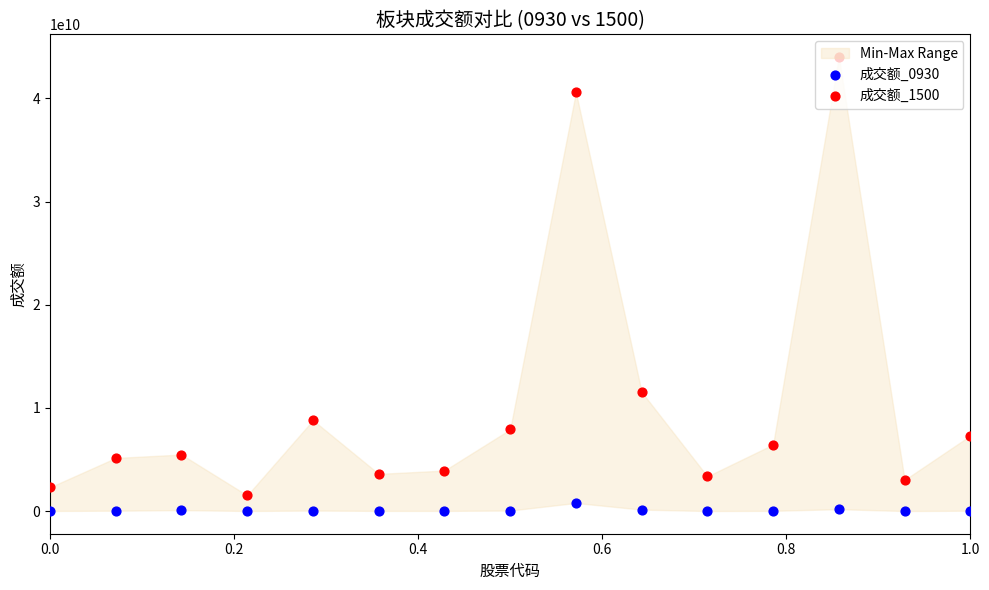

At how many categories does at least one series exceed 33520294346?

2